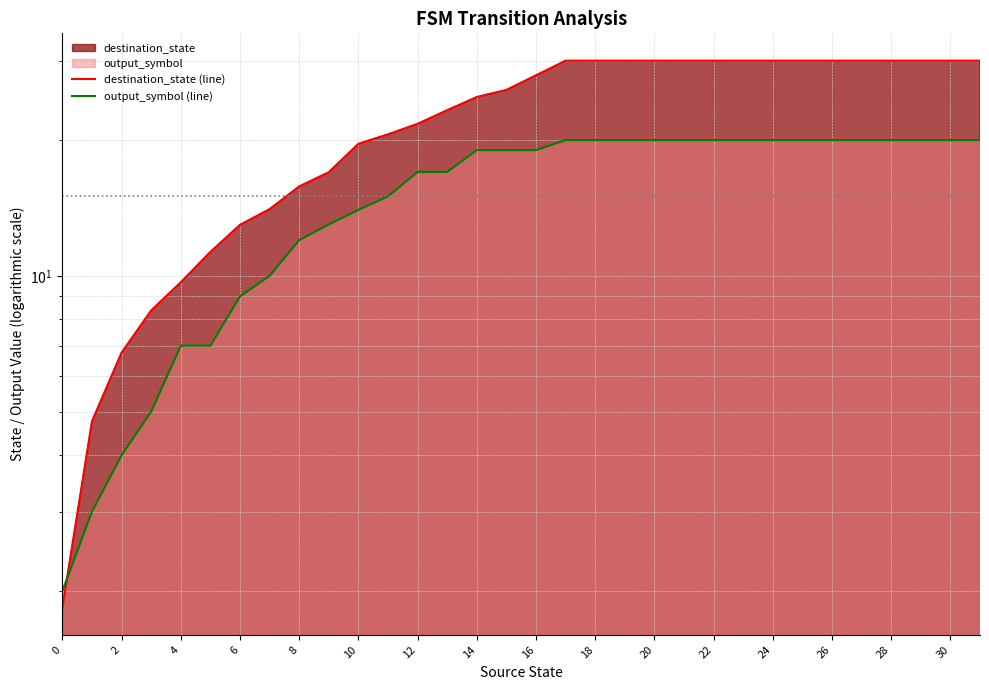

Between 20 and 29, which is larger?

29